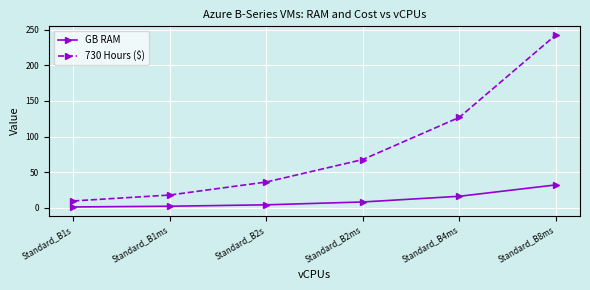

Which series has the largest range (max minus min)?

730 Hours ($)